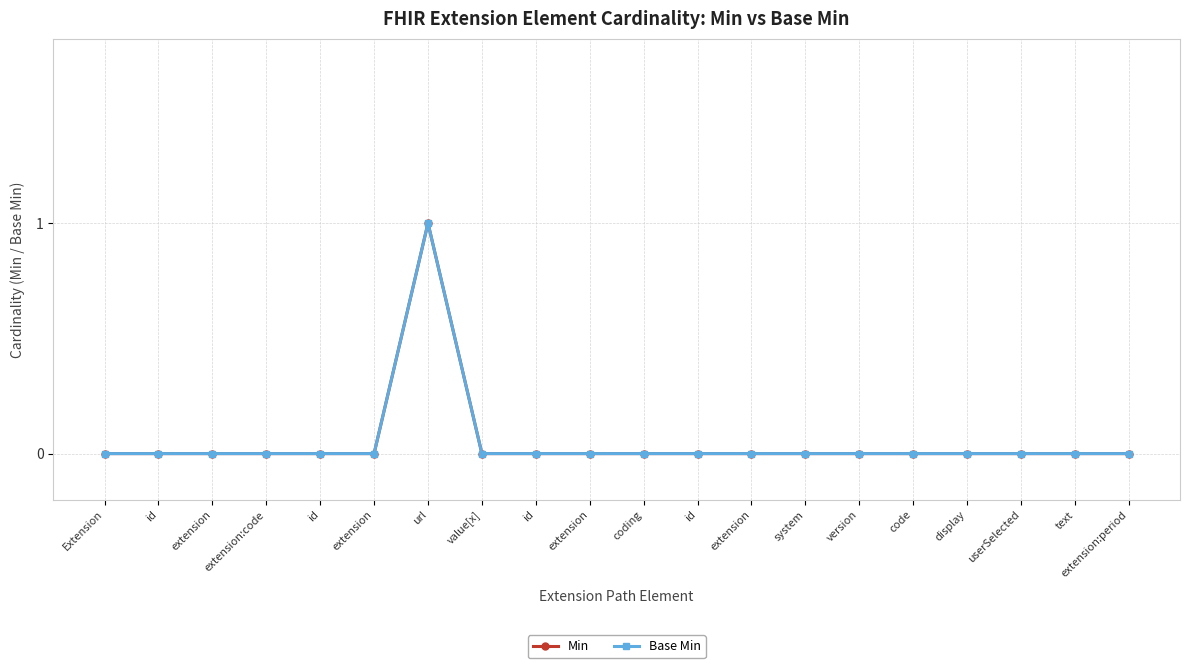

The value of Base Min at extension is 0. True or false?

False